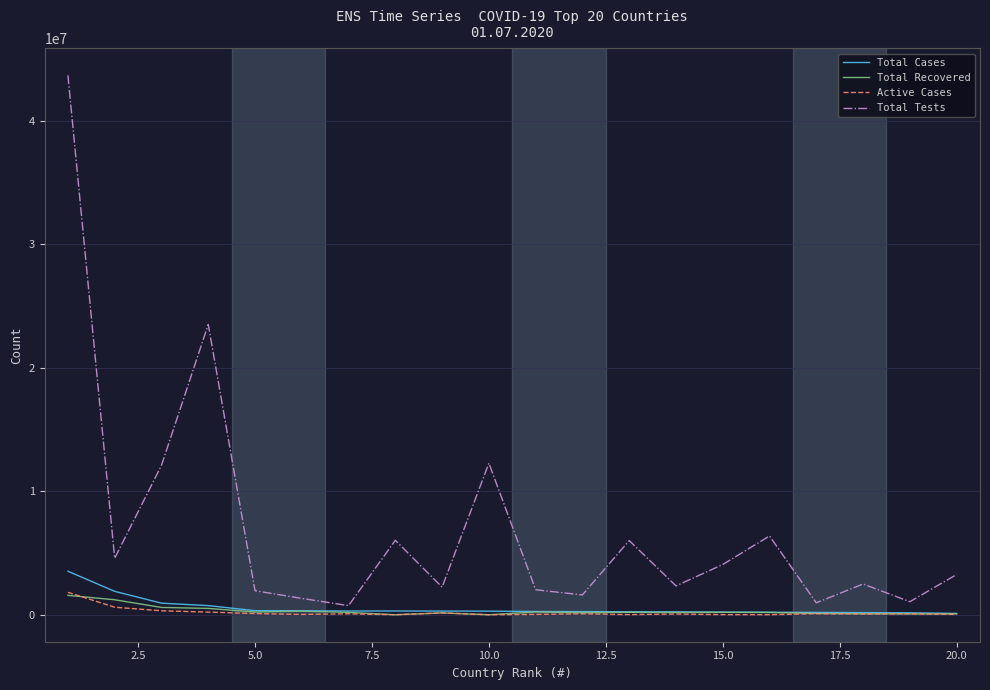

Which series has the largest range (max minus min)?

Total Tests